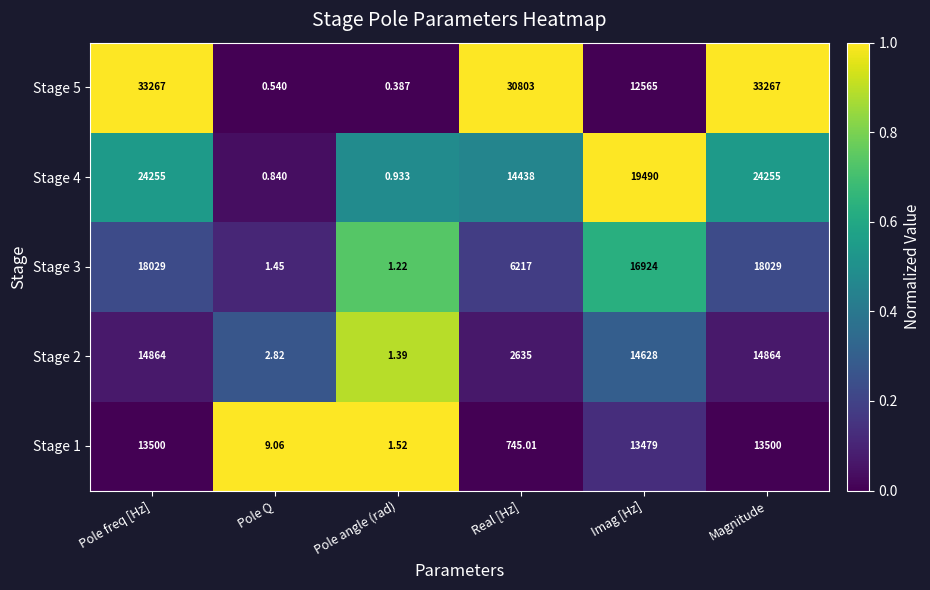

Is the value of Stage 3 at Pole Q greater than the value of Stage 4 at Pole freq [Hz]?

No